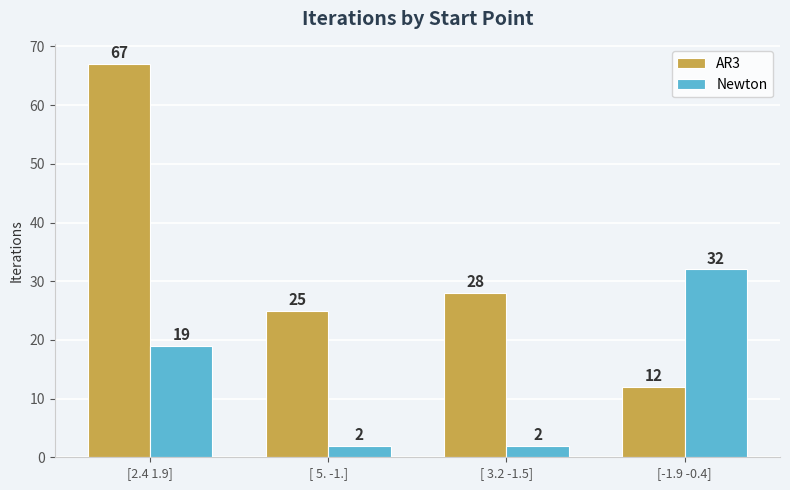

What is the difference between the AR3 values at [-1.9 -0.4] and [ 5. -1.]?

13